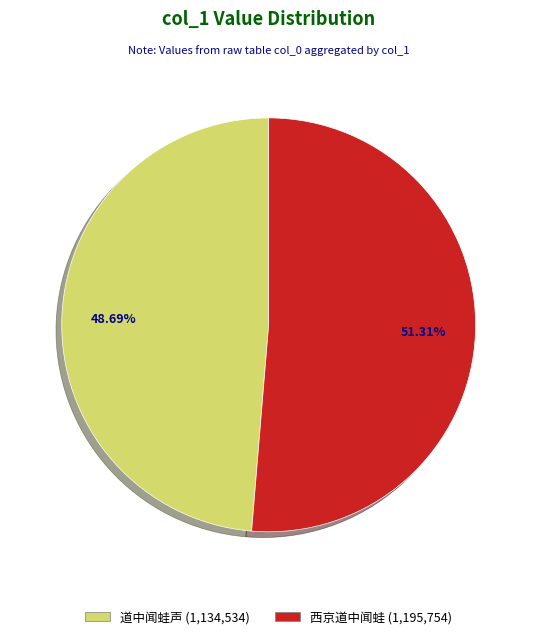

Does any single category account for the majority?

Yes